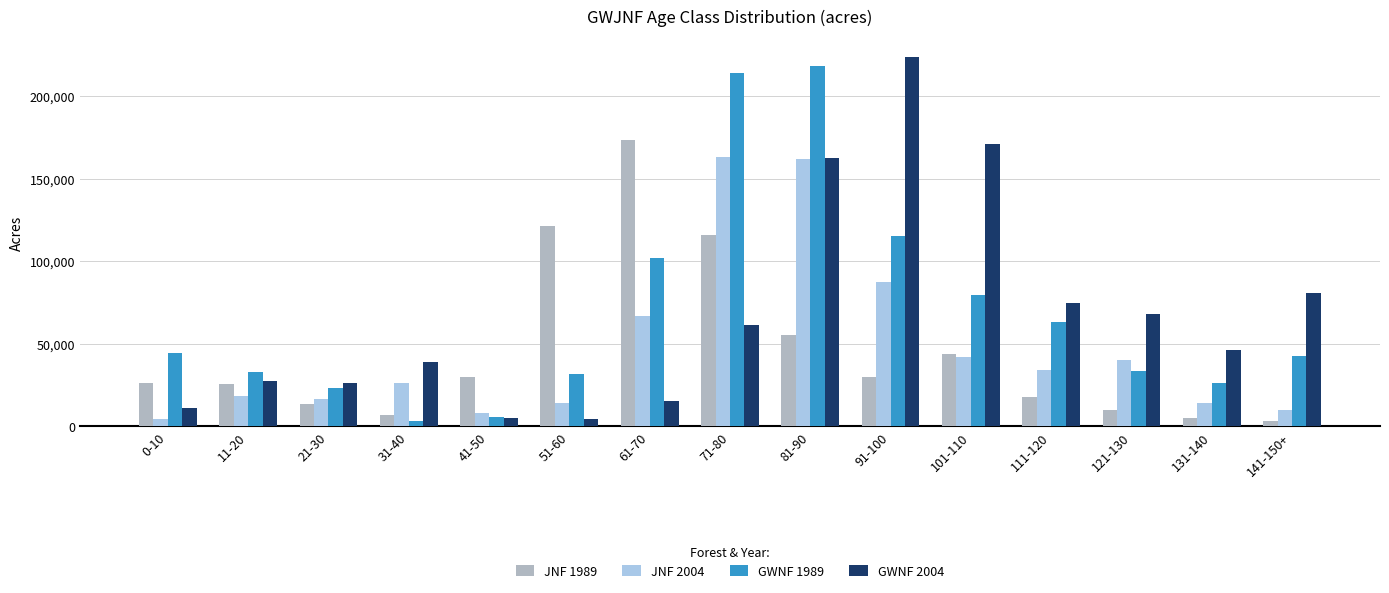

At which category is the sum across all series the highest?

81-90